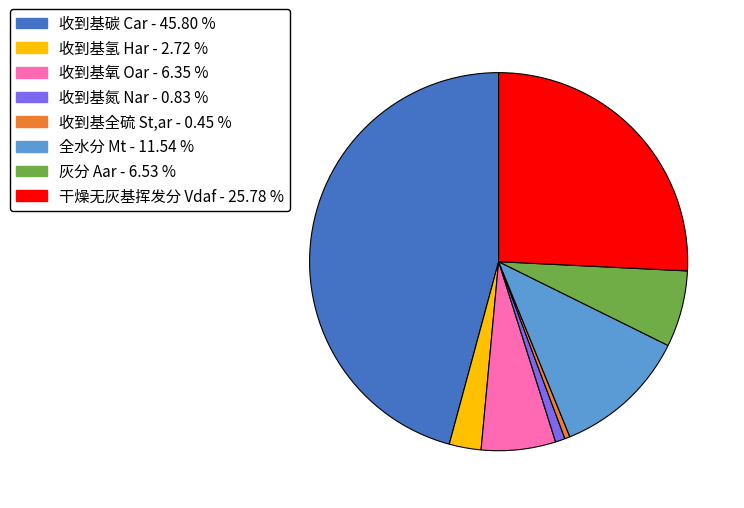

Is the sum of 灰分 Aar and 收到基氢 Har greater than half?

No